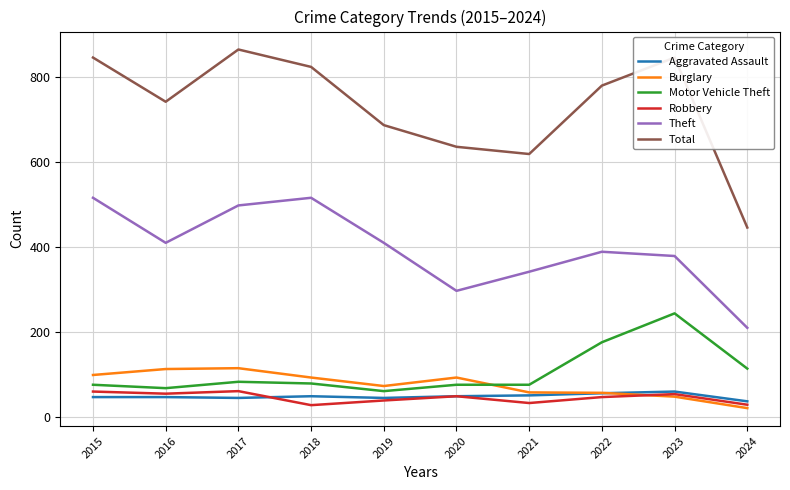

Does the chart display data point markers on the line(s)?

No